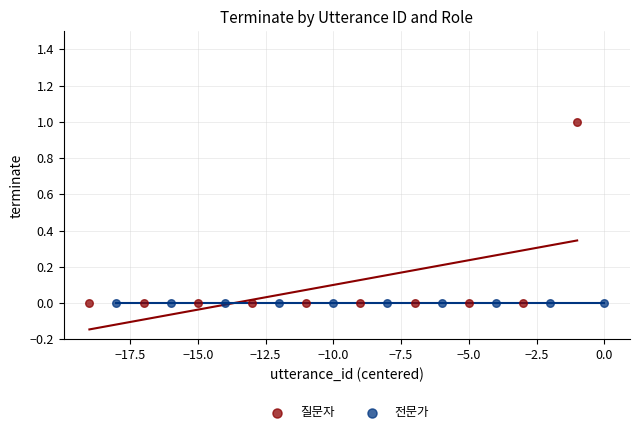

Which series contains the highest Y value?

질문자